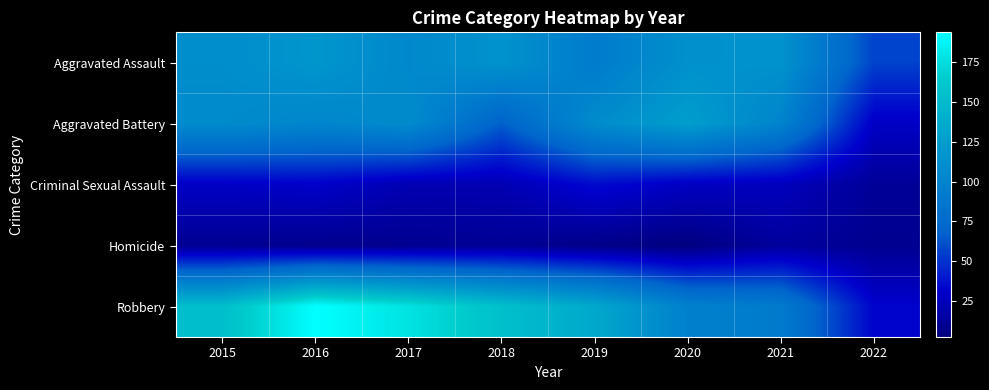

Count the number of categories in the chart.

8